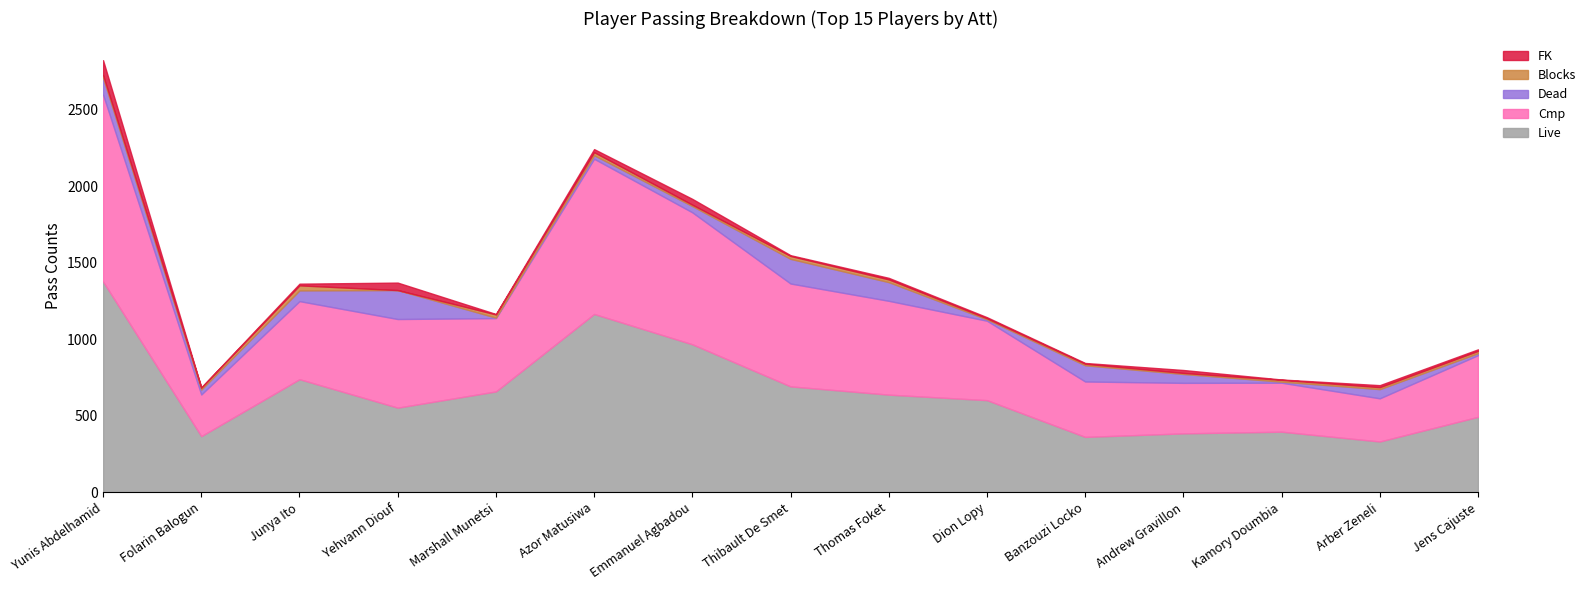

What is the difference between the maximum and minimum values in the Cmp series?

949